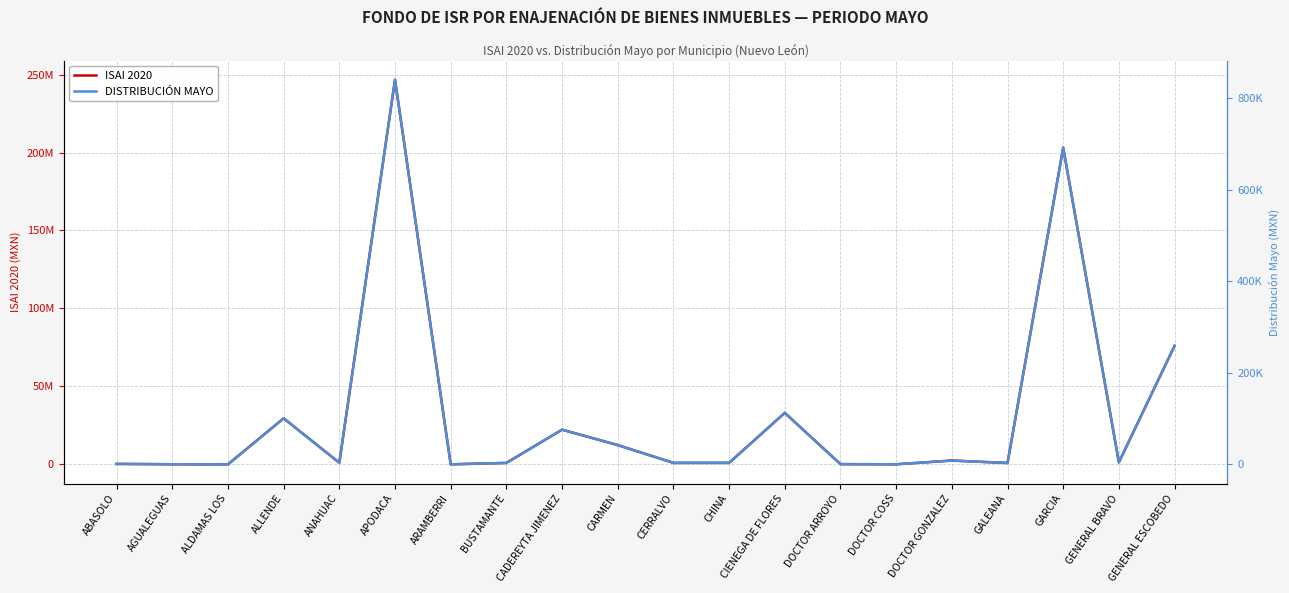

True or false: ISAI 2020 and DISTRIBUCIÓN MAYO cross at least once.

False